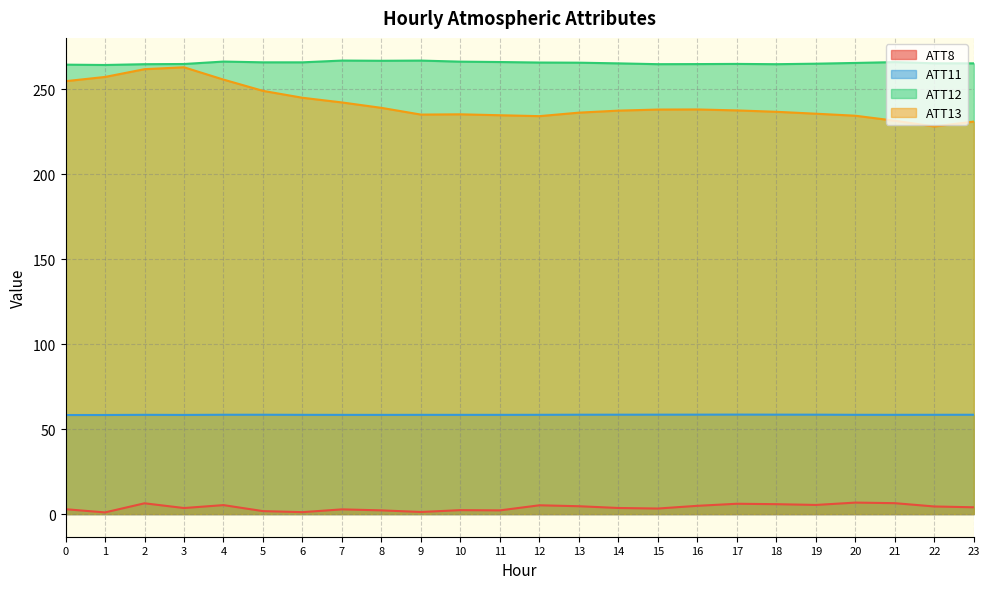

What is the spread (max minus min) of values at 7?

264.0